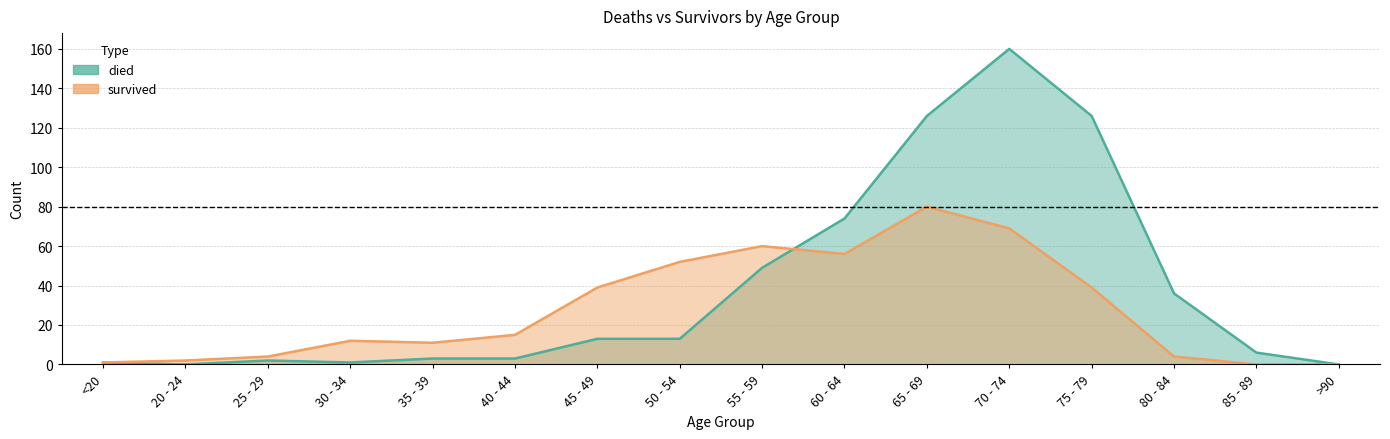

Reading left to right, what are all the values shown in this chart?

died: <20=1	20 - 24=0	25 - 29=2	30 - 34=1	35 - 39=3	40 - 44=3	45 - 49=13	50 - 54=13	55 - 59=49	60 - 64=74	65 - 69=126	70 - 74=160	75 - 79=126	80 - 84=36	85 - 89=6	>90=0
survived: <20=1	20 - 24=2	25 - 29=4	30 - 34=12	35 - 39=11	40 - 44=15	45 - 49=39	50 - 54=52	55 - 59=60	60 - 64=56	65 - 69=80	70 - 74=69	75 - 79=39	80 - 84=4	85 - 89=0	>90=0